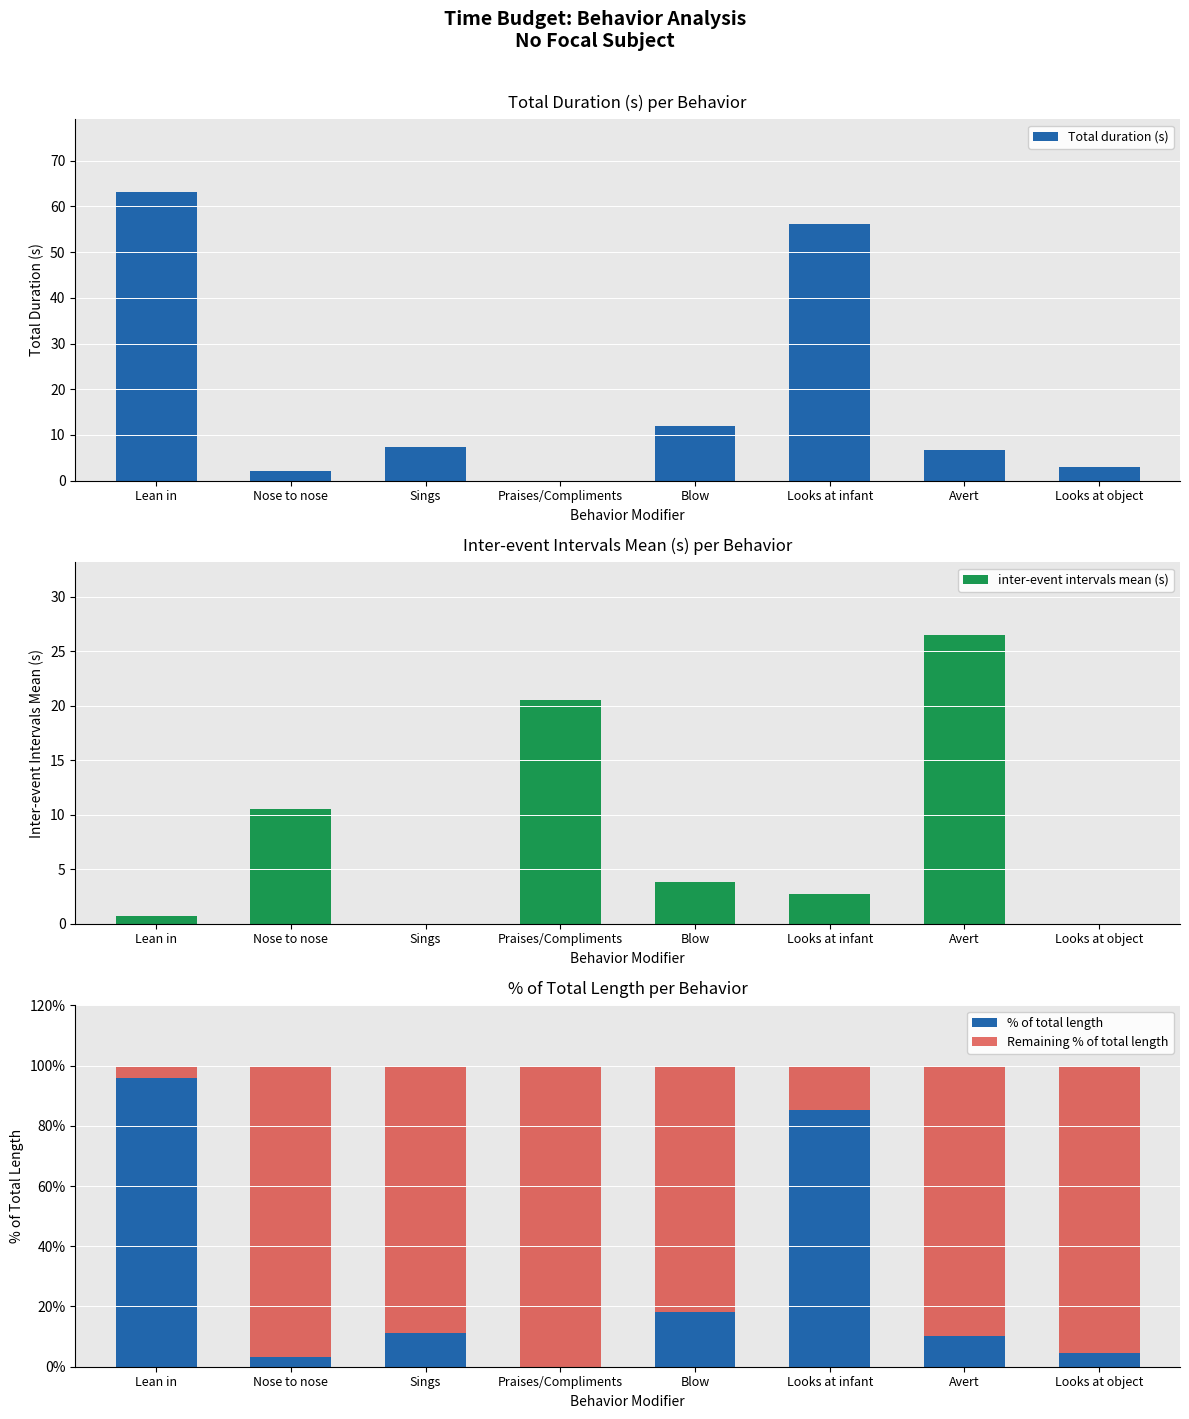

What is the sum of the Remaining % of total length values at Blow and Looks at object?

177.2